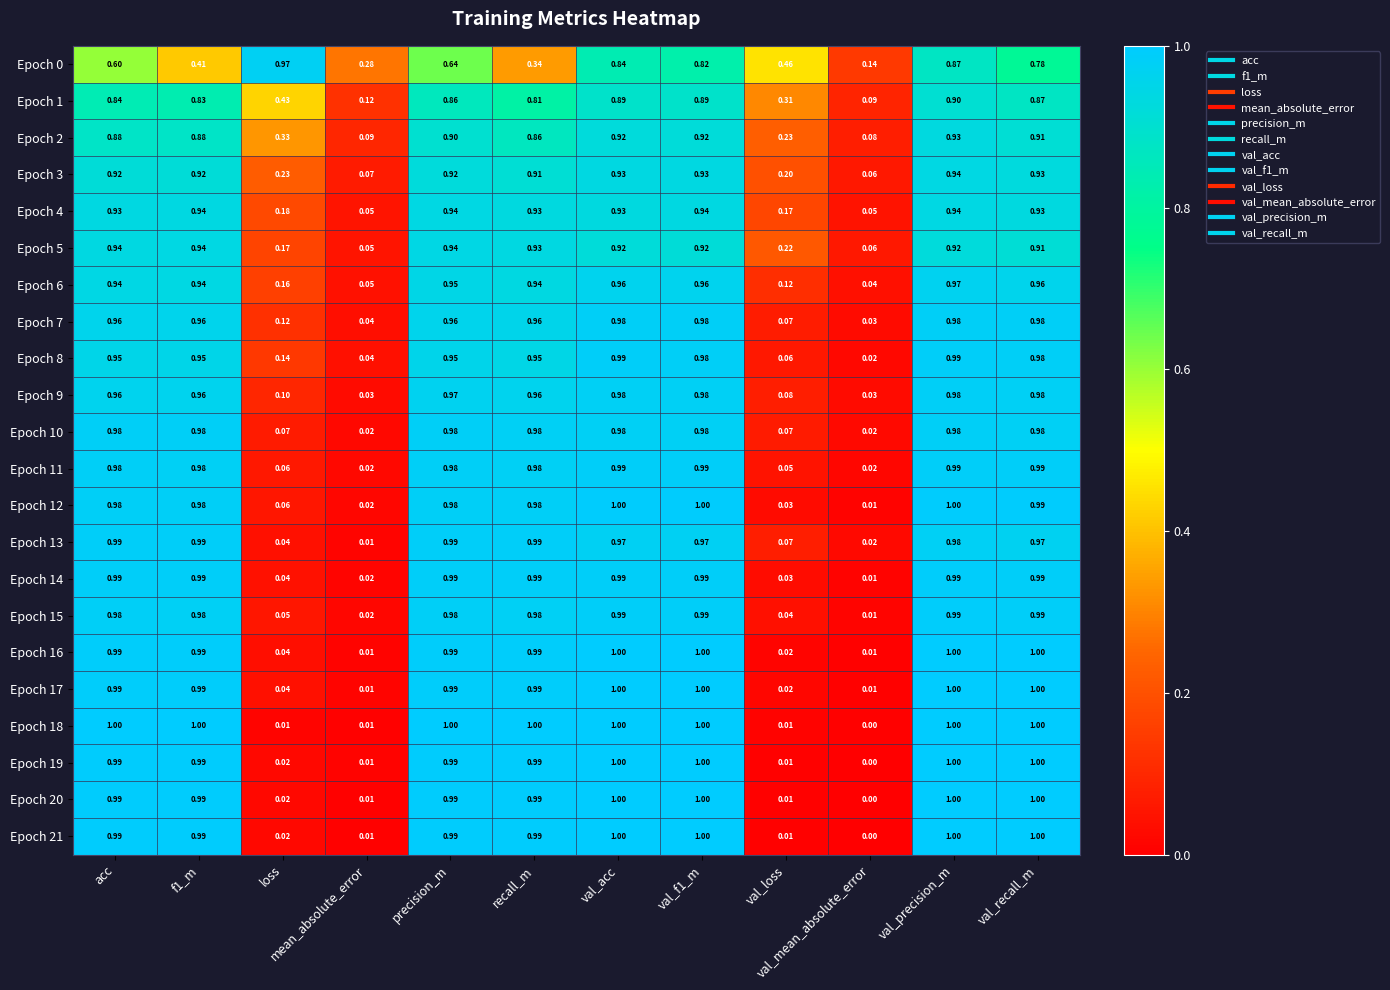

Count the number of data series in this chart.

22